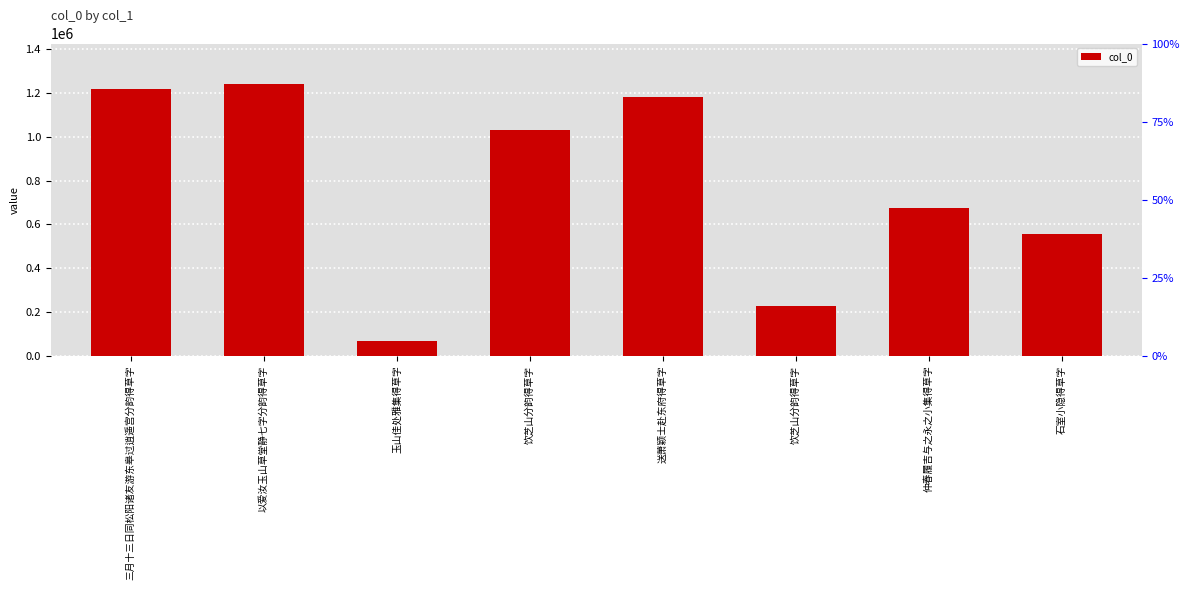

Reading left to right, extract all data points from this chart.

三月十三日同松阳诸友游东皋过逍遥宫分韵得草字=1217868	以爱汝玉山草堂静七字分韵得草字=1240536	玉山佳处雅集得草字=65596	饮芝山分韵得草字=1032360	送萧颖士赴东府得草字=1181767	饮芝山分韵得草字=226214	仲春履吉与之永之小集得草字=676379	石室小隐得草字=555105